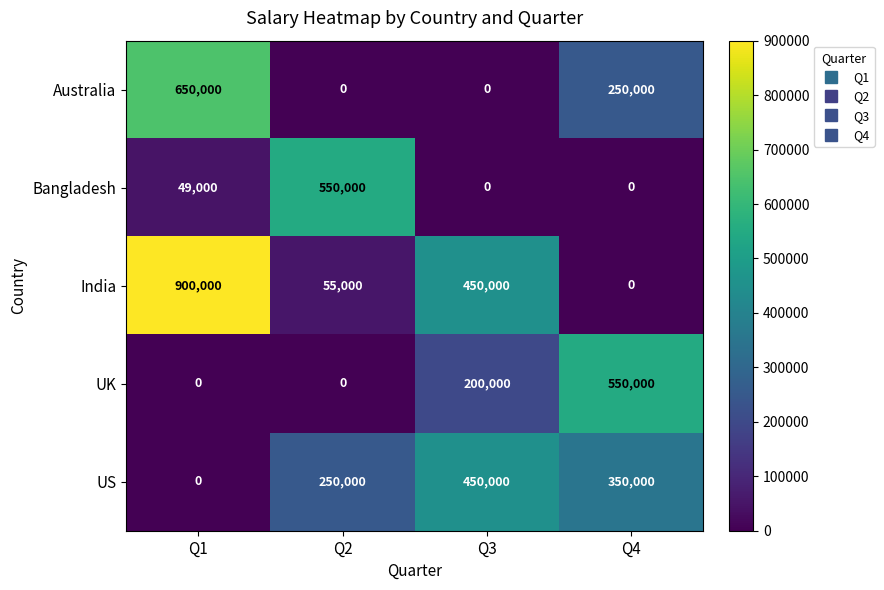

List the series in order of their overall mean, lowest first.

Bangladesh, UK, Australia, US, India